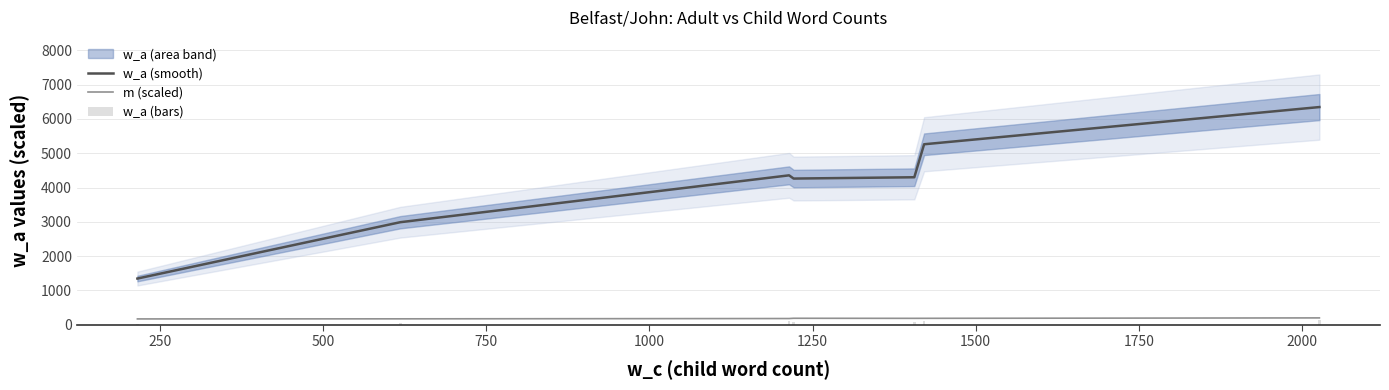

True or false: w_a (smooth) and m (scaled) cross at least once.

False